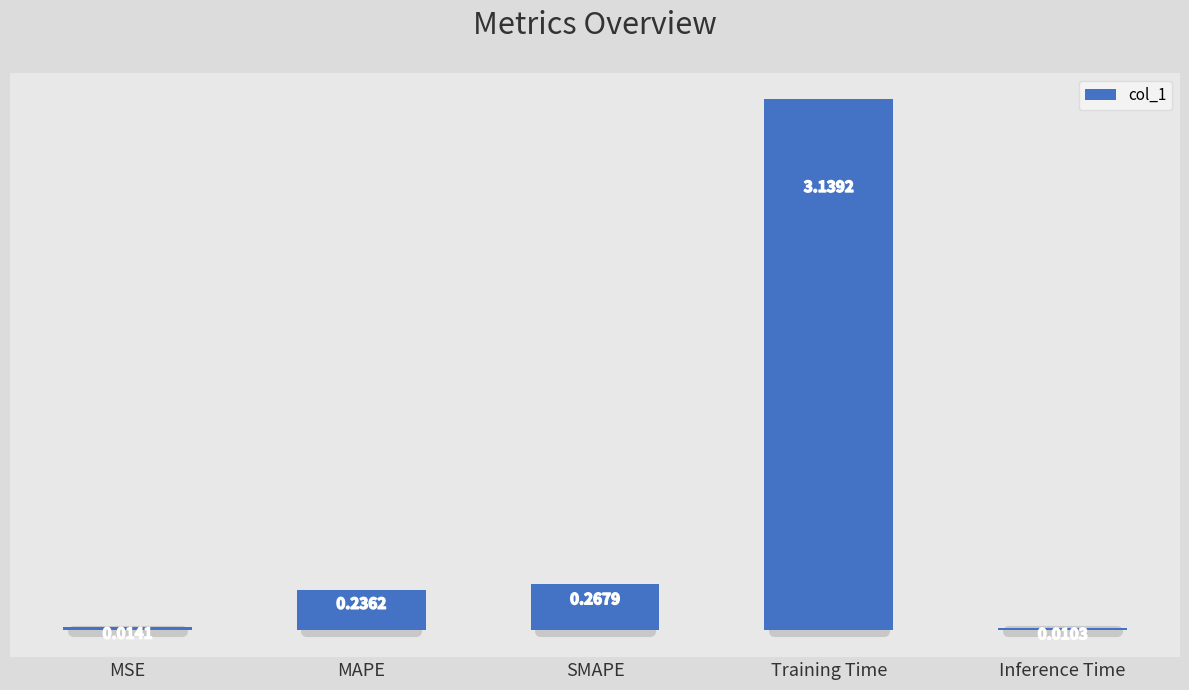

Where is the data nearest to the value 1?

SMAPE